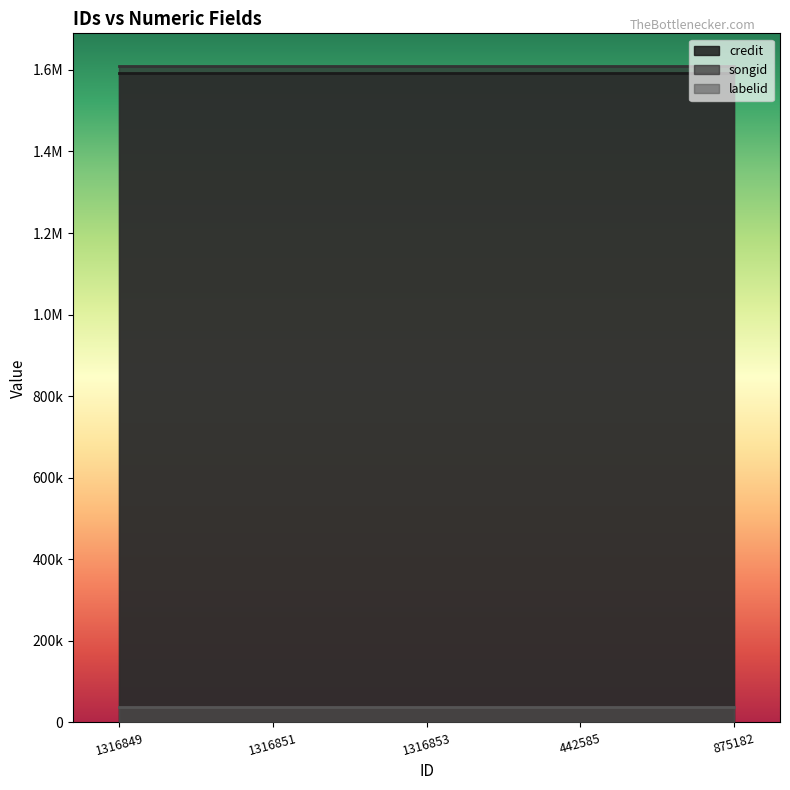

What is the greatest value displayed?

1609103